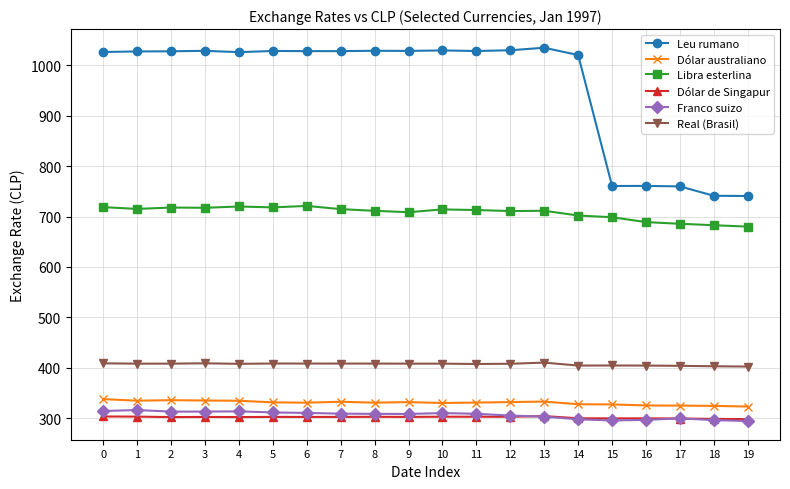

What is the difference between the maximum and minimum values in the Leu rumano series?

293.9